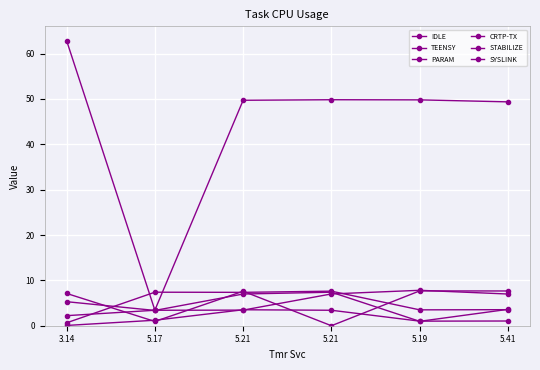

Rank the series at 5.17 from highest to lowest value.

CRTP-TX, IDLE, SYSLINK, STABILIZE, PARAM, TEENSY